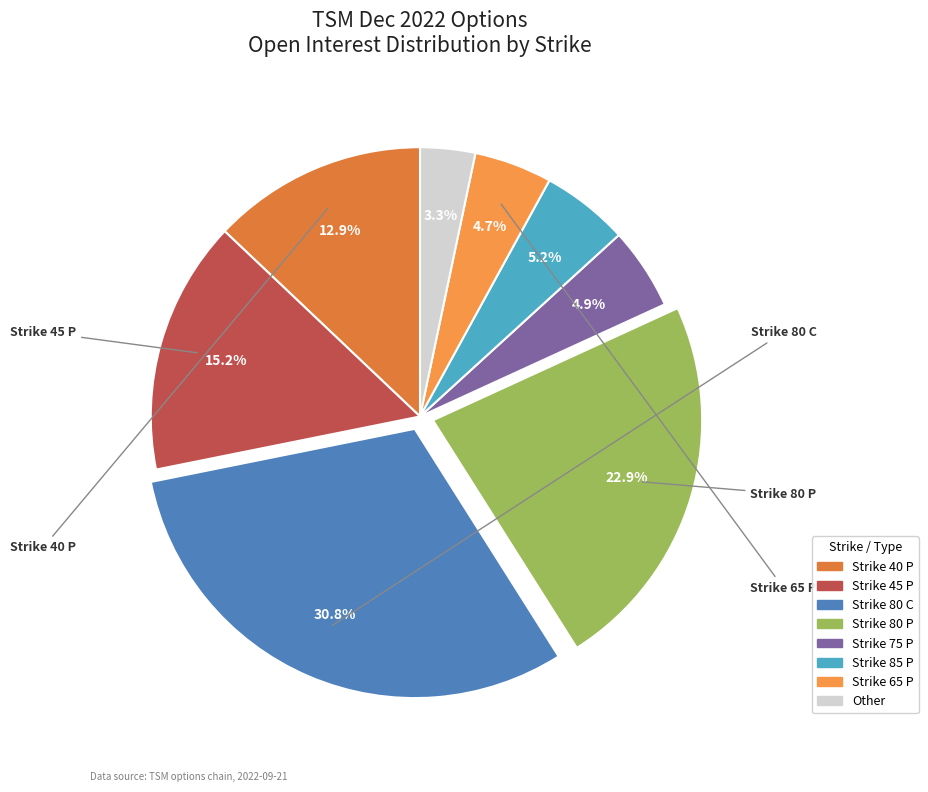

How many segments does this pie chart have?

8